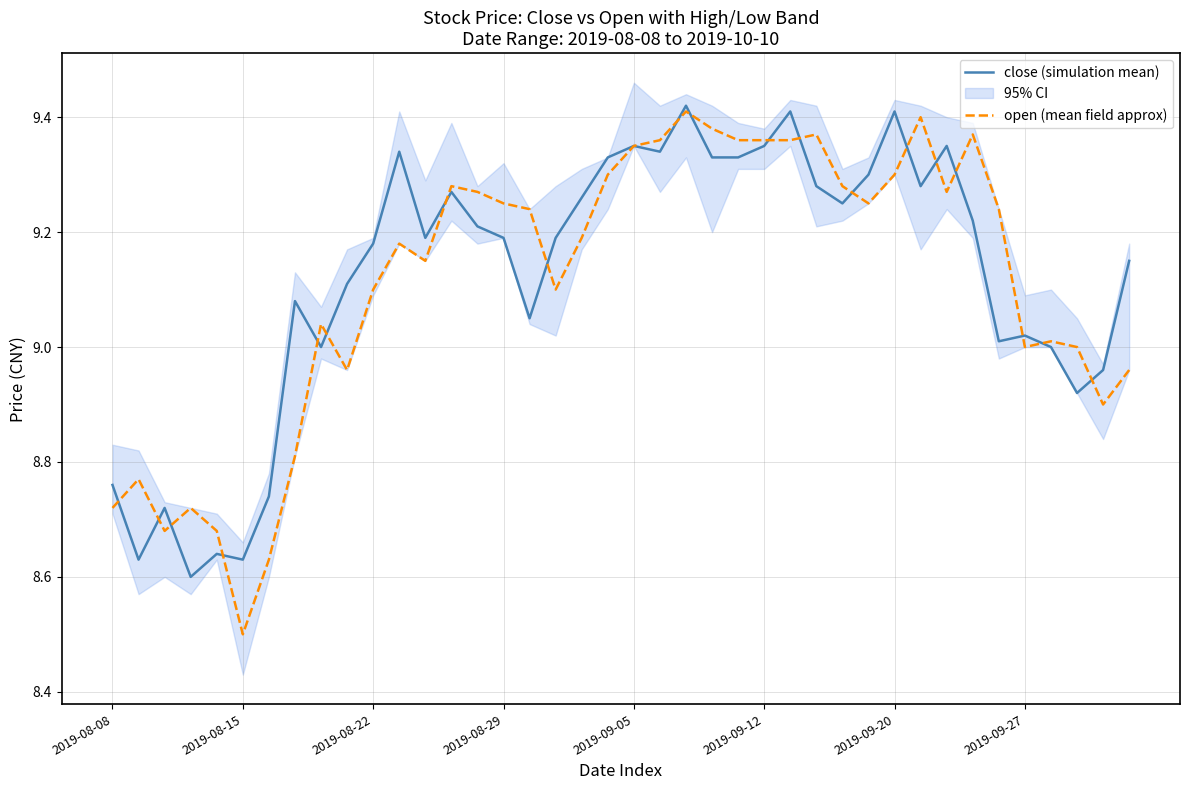

At which label is open (mean field approx) closest to 8?

2019-08-15